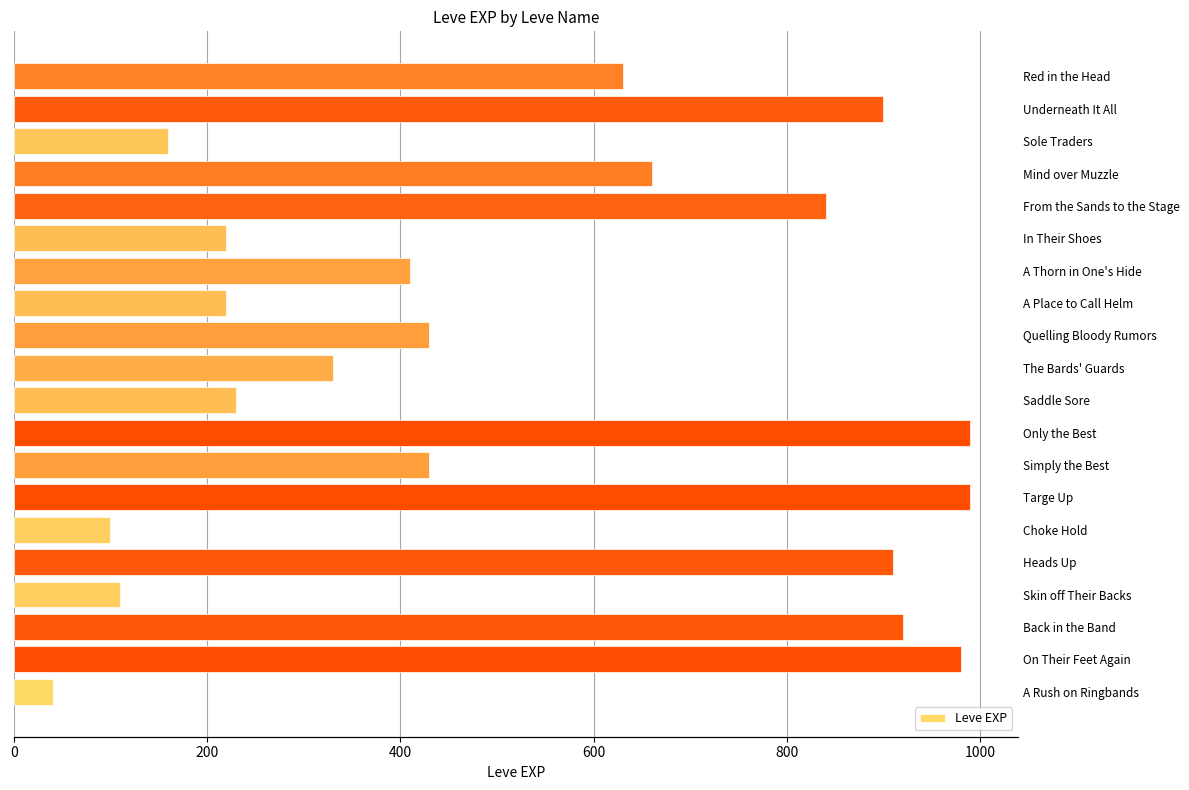

The chart shows a value of 130 at Saddle Sore. True or false?

False